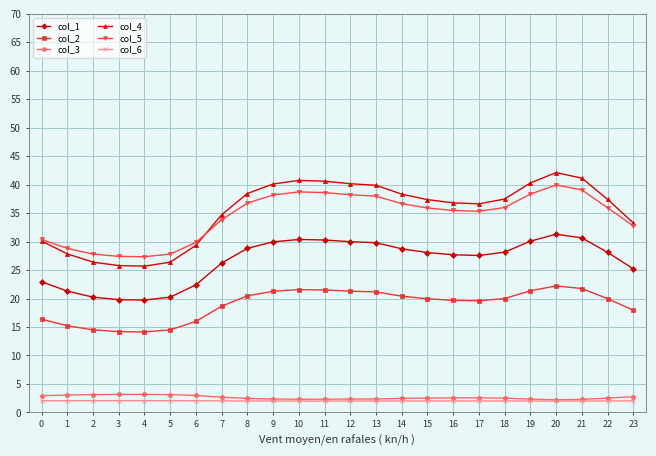

True or false: col_2 and col_3 intersect in this chart.

False